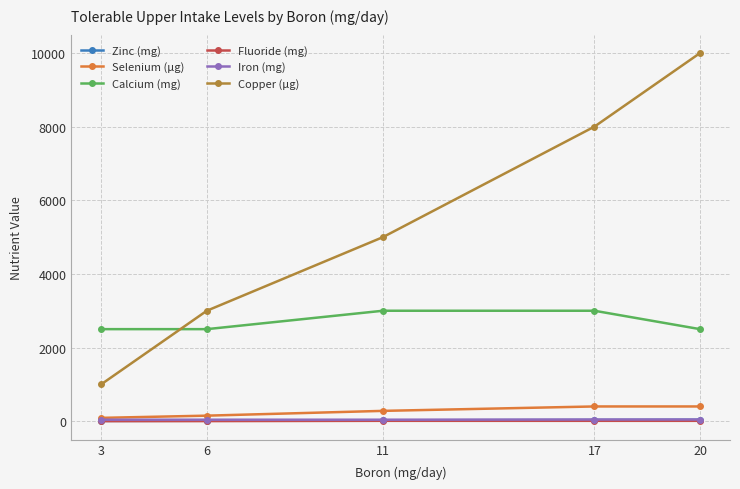

Count the number of data series in this chart.

6